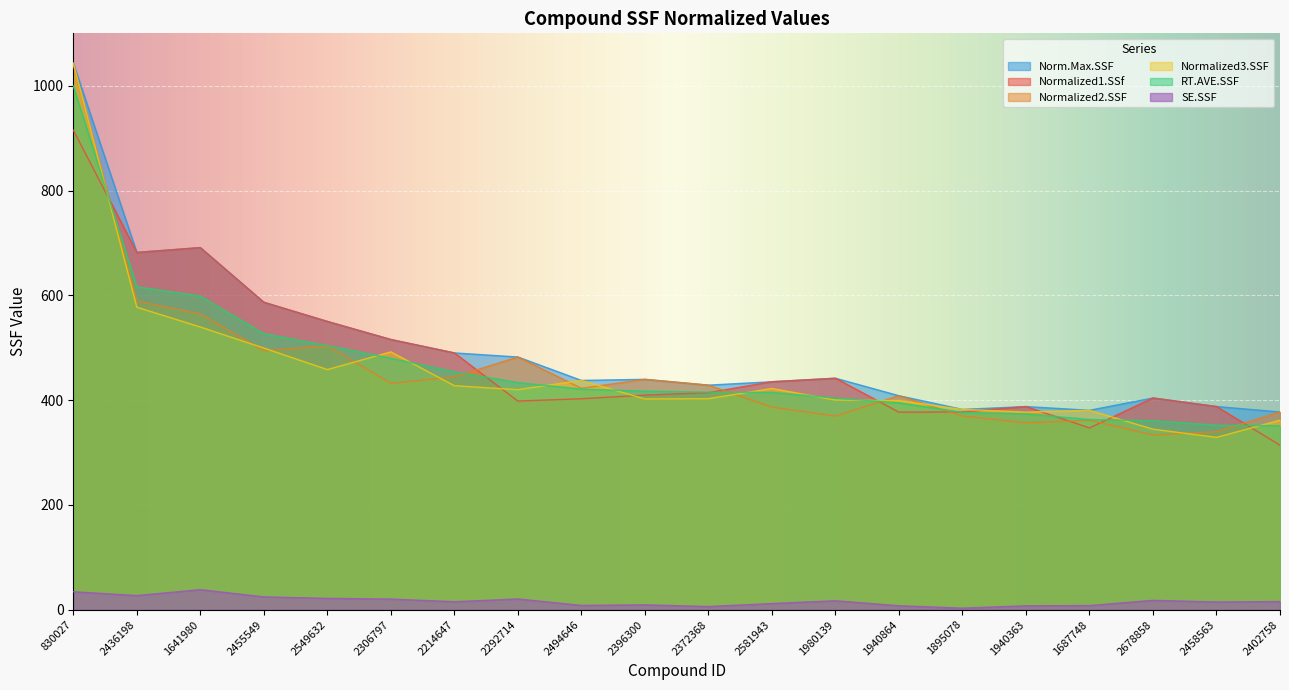

Reading left to right, extract all data points from this chart.

Normalized1.SSf: 915.3	681.9	691.1	586.8	550.2	515.7	490.1	398.2	402.6	409.6	414.3	435.1	441.8	377.0	377.5	387.7	346.9	404.1	387.8	314.0
Normalized2.SSF: 1039.9	589.1	564.4	494.3	503.6	431.9	444.3	482.3	422.6	439.7	428.6	386.7	369.5	408.4	369.6	356.5	361.7	333.3	339.7	377.4
Normalized3.SSF: 1043.2	577.4	539.6	499.4	458.3	492.1	427.5	419.9	437.6	402.2	402.8	422.2	400.2	399.1	382.3	377.1	380.6	344.6	328.9	361.8
RT.AVE.SSF: 999.5	616.2	598.4	526.8	504.1	479.9	454.0	433.5	420.9	417.2	415.2	414.7	403.9	394.8	376.5	373.8	363.0	360.7	352.1	351.1
Norm.Max.SSF: 1043.2	681.9	691.1	586.8	550.2	515.7	490.1	482.3	437.6	439.7	428.6	435.1	441.8	408.4	382.3	387.7	380.6	404.1	387.8	377.4
SE.SSF: 34.4	27.0	38.3	24.5	21.7	20.4	15.3	20.6	8.3	9.3	6.1	11.8	17.1	7.6	3.0	7.5	8.0	17.9	14.8	15.6